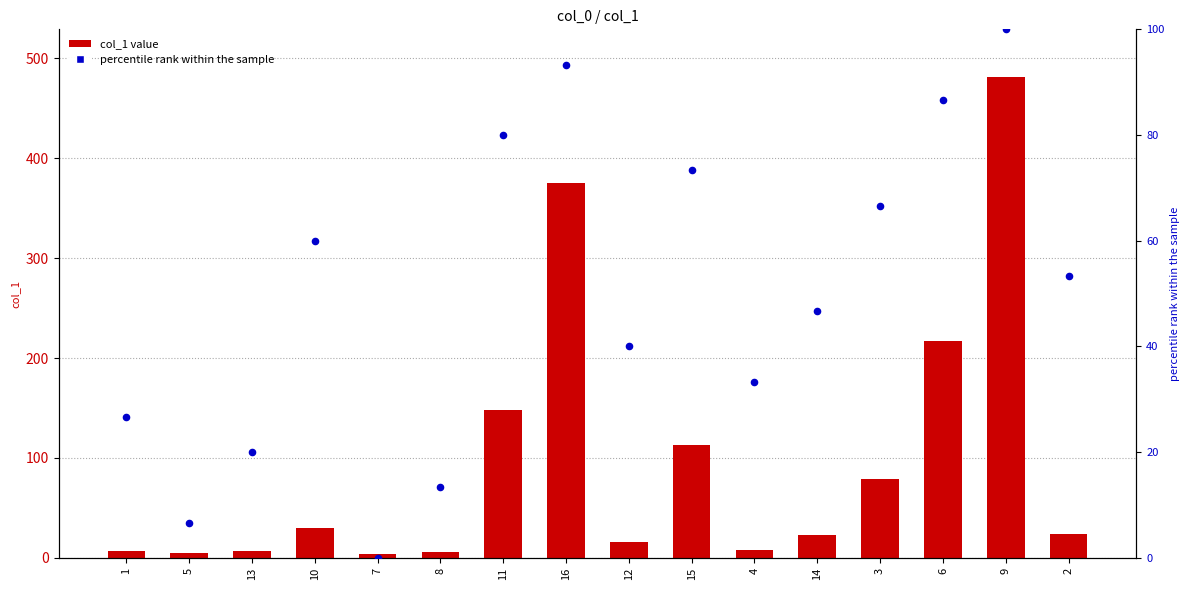

Which series contains the highest Y value?

col_1 value